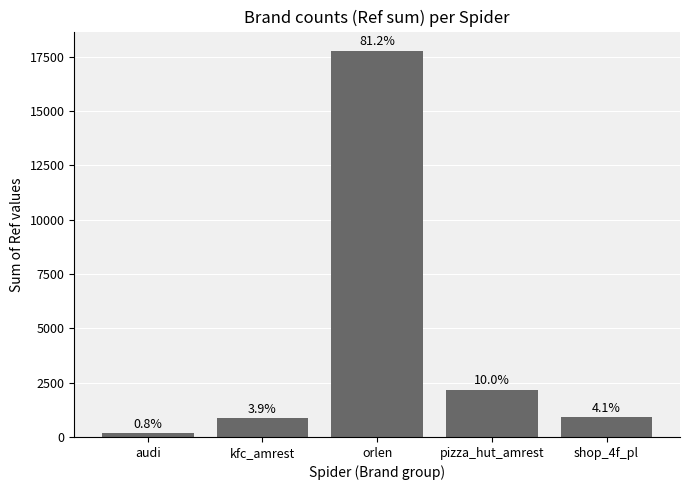

Rank the categories by value from lowest to highest.

audi, kfc_amrest, shop_4f_pl, pizza_hut_amrest, orlen